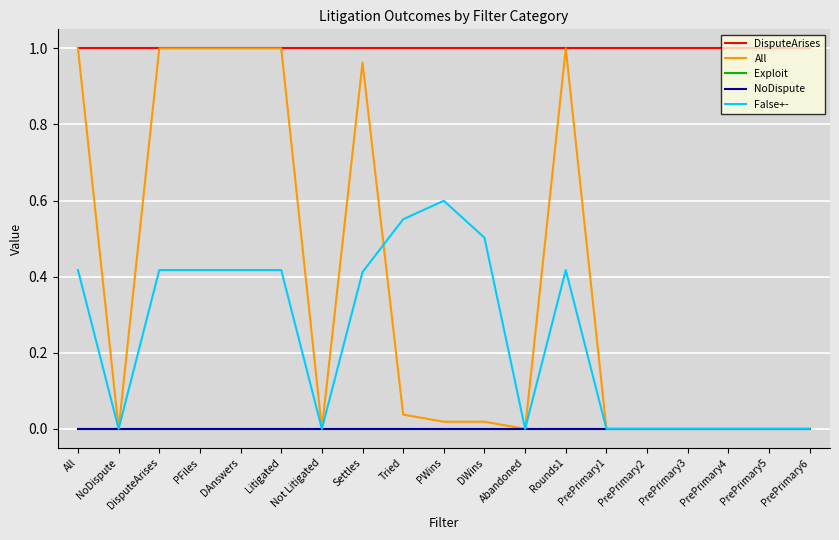

Reading left to right, extract all data points from this chart.

DisputeArises: 1.0	1.0	1.0	1.0	1.0	1.0	1.0	1.0	1.0	1.0	1.0	1.0	1.0	1.0	1.0	1.0	1.0	1.0	1.0
All: 1.0	0.0	1.0	1.0	1.0	1.0	0.0	1.0	0.0	0.0	0.0	0.0	1.0	0.0	0.0	0.0	0.0	0.0	0.0
Exploit: -0.0	-0.0	-0.0	-0.0	-0.0	-0.0	-0.0	-0.0	-0.0	-0.0	-0.0	-0.0	-0.0	-0.0	-0.0	-0.0	-0.0	-0.0	-0.0
NoDispute: 0.0	0.0	0.0	0.0	0.0	0.0	0.0	0.0	0.0	0.0	0.0	0.0	0.0	0.0	0.0	0.0	0.0	0.0	0.0
False+-: 0.4	0.0	0.4	0.4	0.4	0.4	0.0	0.4	0.6	0.6	0.5	0.0	0.4	0.0	0.0	0.0	0.0	0.0	0.0